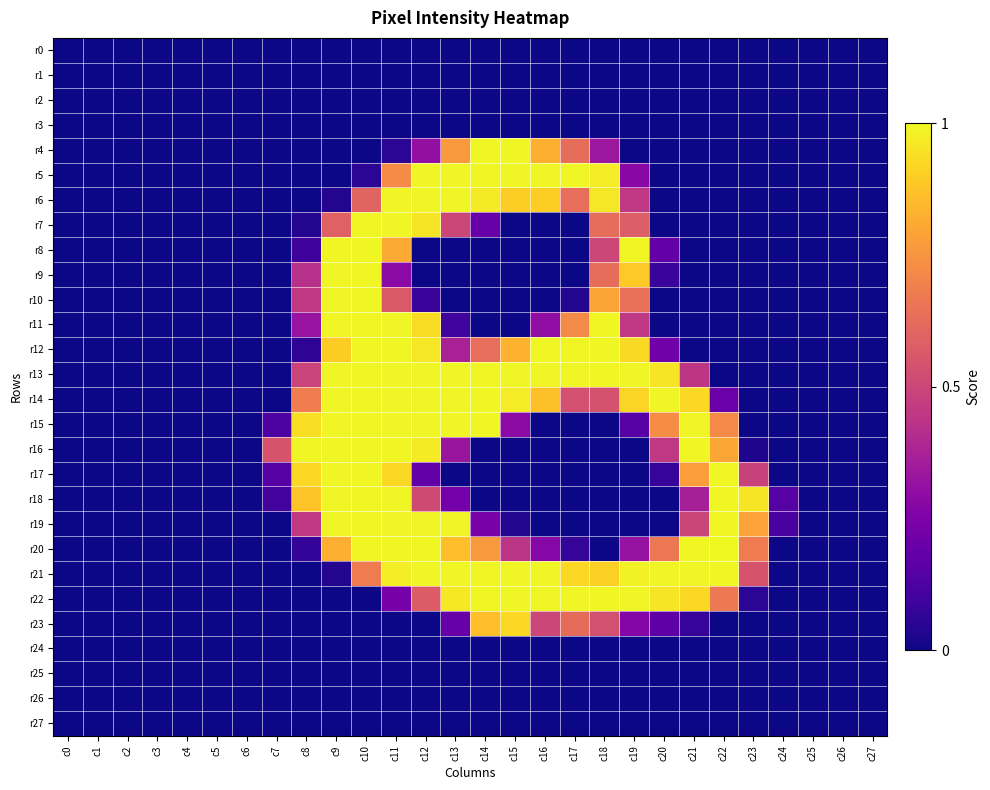

Which series has the largest range (max minus min)?

r20